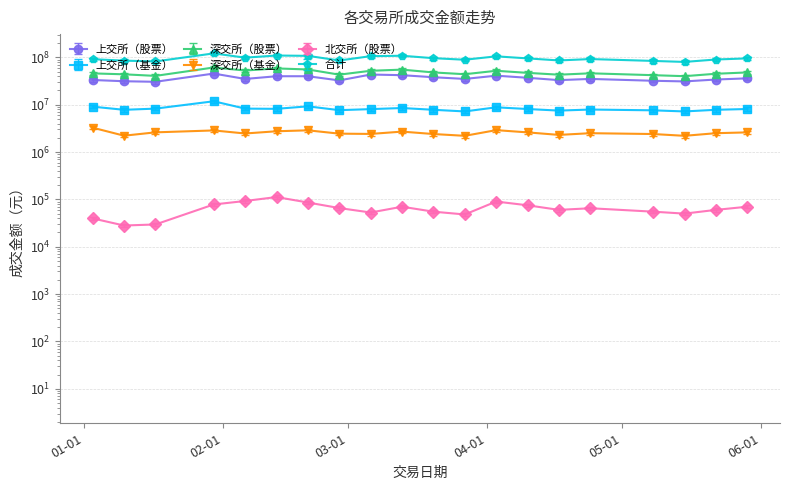

Is this an area chart (filled region under the line)?

No